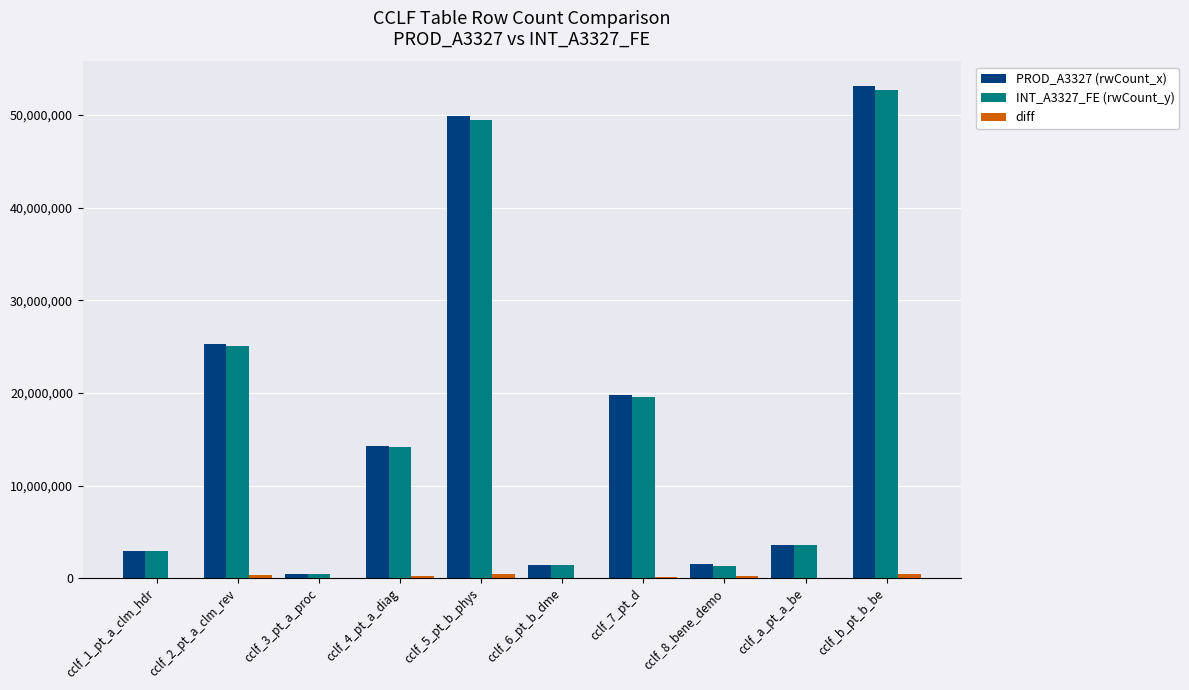

What is the maximum value shown in the chart?

53115823